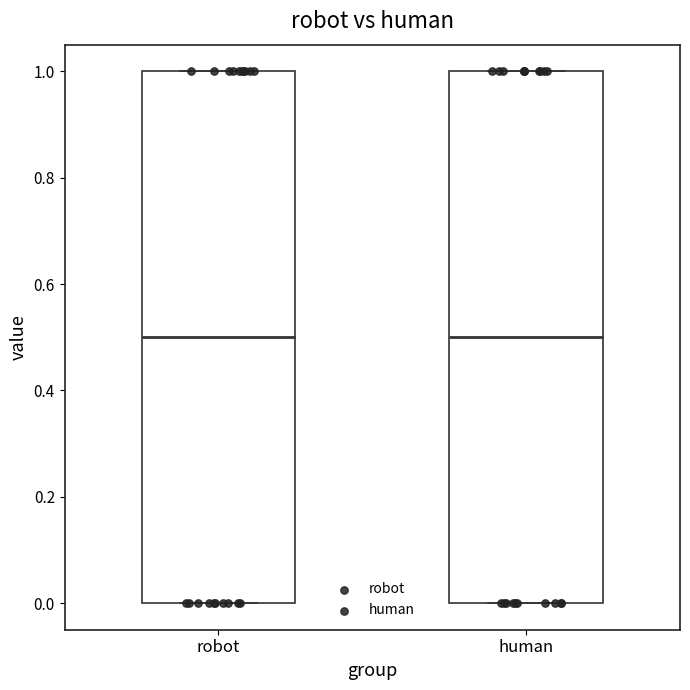

Reading left to right, read every box against the y-axis: the position of its median line, the range the box covers, and the ends of its whiskers. The values are not printed on the chart, so give them approximately, as read against the axis.

robot: median 0.5, box 0.0 to 1.0, whiskers 0.0 to 1.0
human: median 0.5, box 0.0 to 1.0, whiskers 0.0 to 1.0